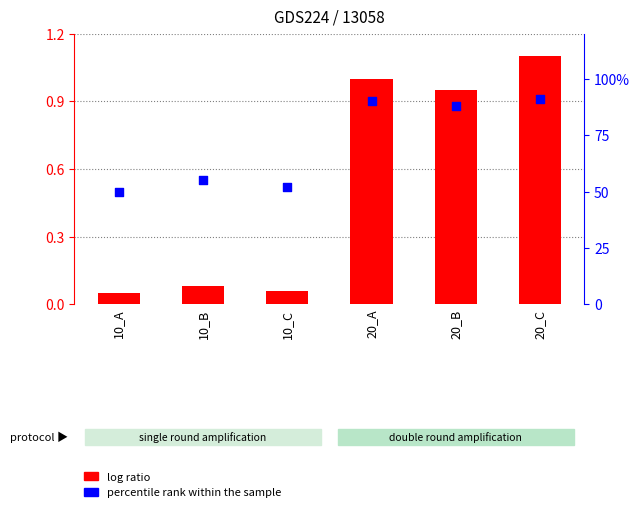

Which series has the largest total across all categories?

percentile rank within the sample